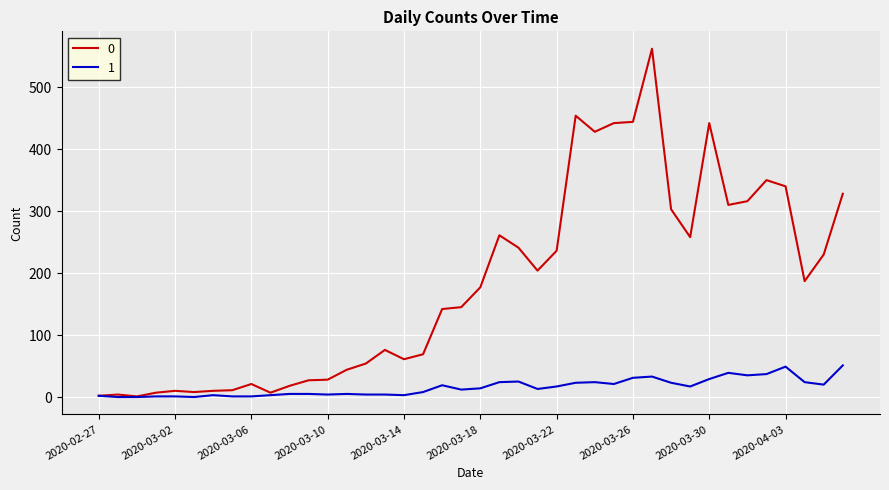

Rank the series by their average value, from highest to lowest.

0, 1